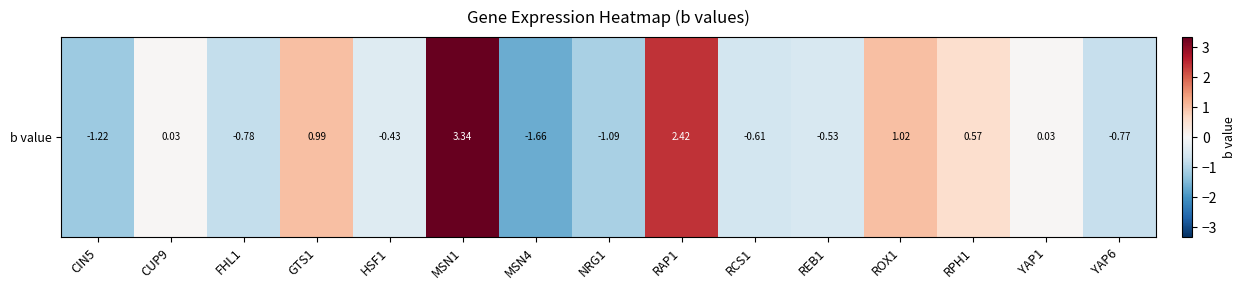

How many data points are less than 0?

8